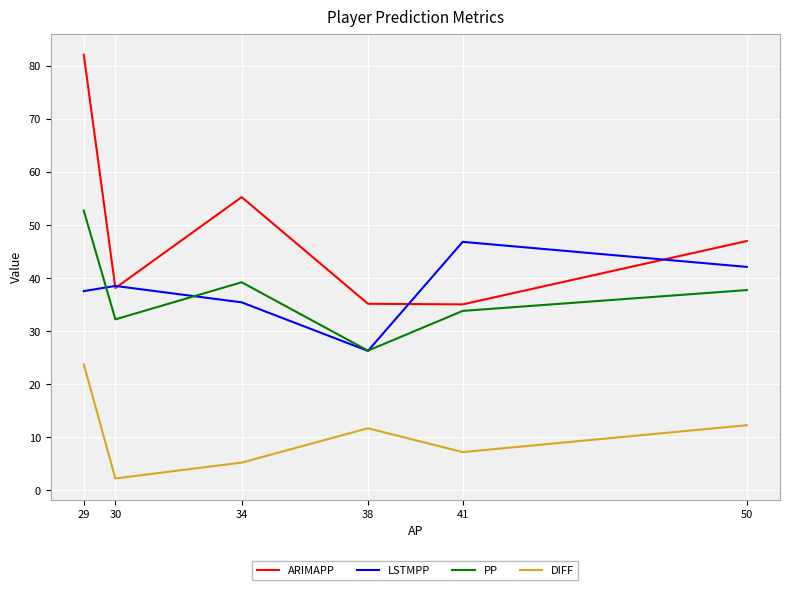

What is the spread (max minus min) of values at 30?

36.3